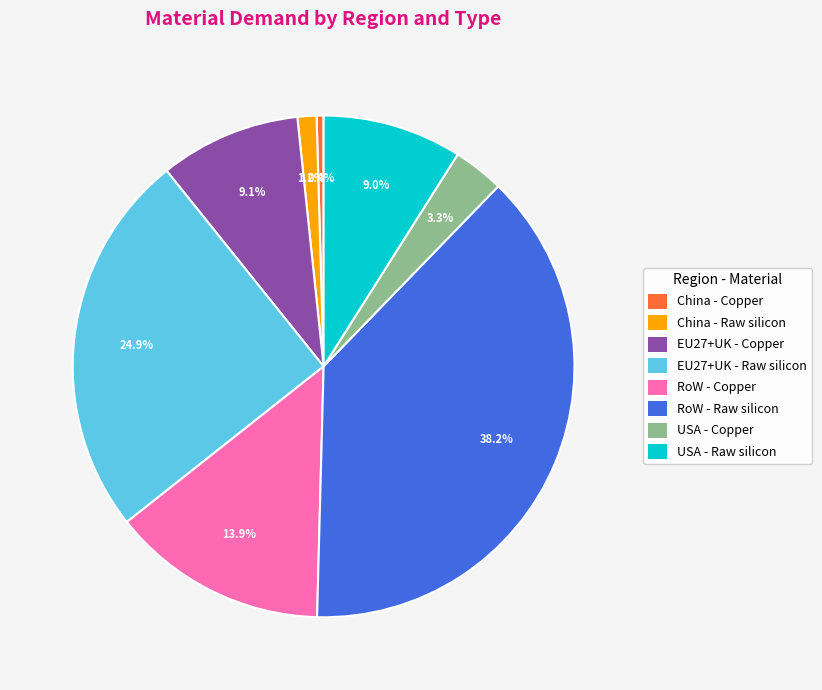

To the nearest percent, what portion does RoW - Copper represent?

14%